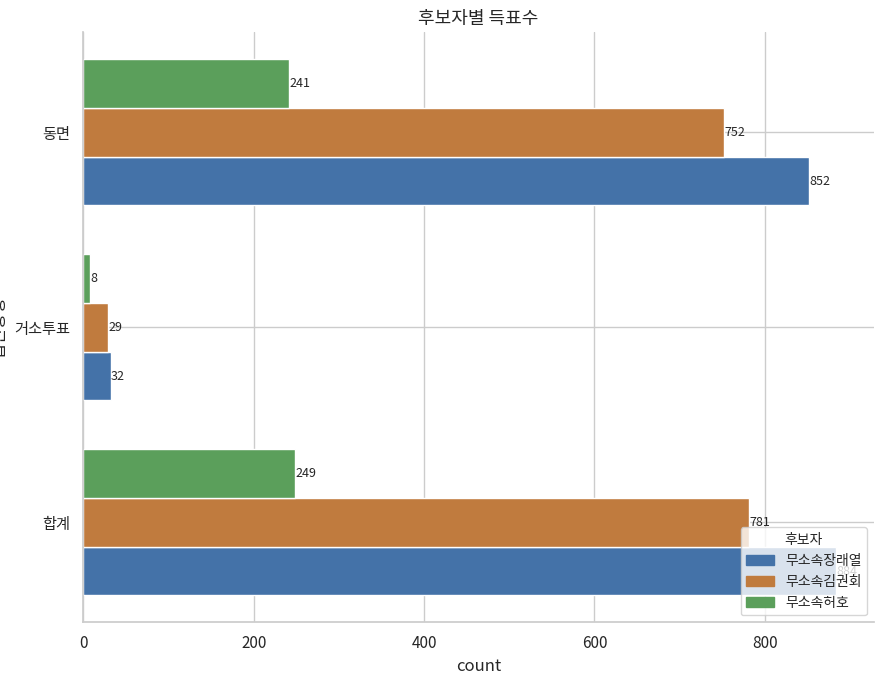

What is the total value across all series at 합계?

1914